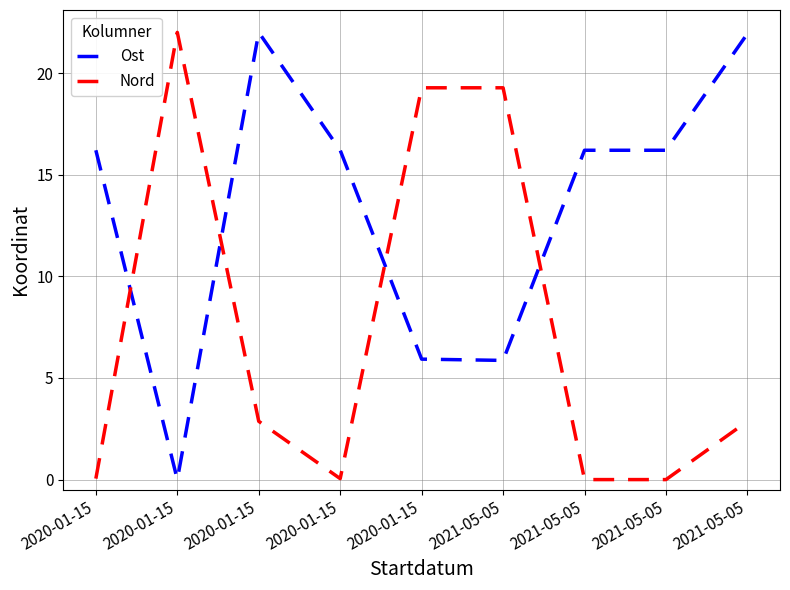

Reading left to right, what are all the values shown in this chart?

Ost: 2020-01-15=16.2	2020-01-15=0.0	2020-01-15=22.0	2020-01-15=16.2	2020-01-15=5.9	2021-05-05=5.9	2021-05-05=16.2	2021-05-05=16.2	2021-05-05=21.9
Nord: 2020-01-15=0.0	2020-01-15=22.0	2020-01-15=2.9	2020-01-15=0.0	2020-01-15=19.3	2021-05-05=19.3	2021-05-05=0.0	2021-05-05=0.0	2021-05-05=2.9